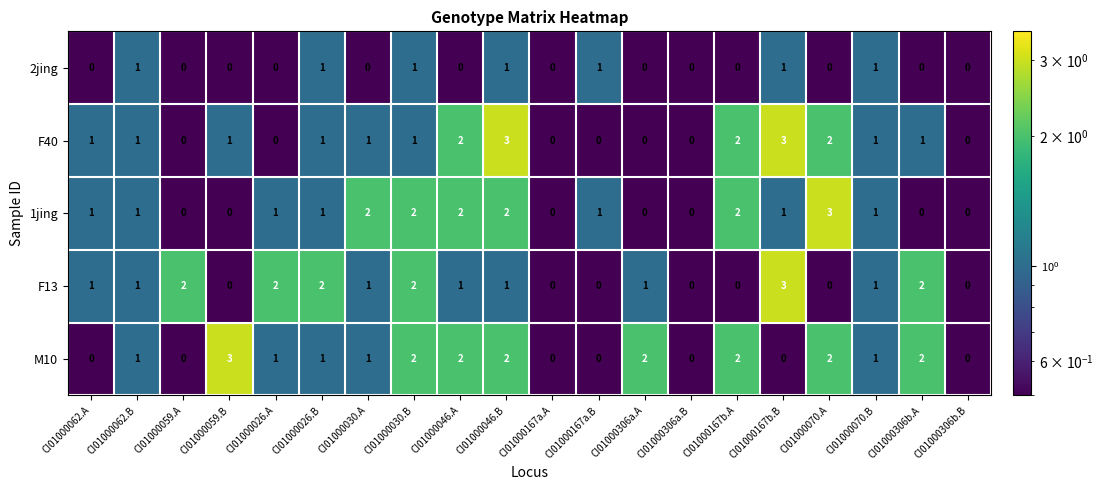

What is the sum of the 1jing values at CI01000167a.B and CI01000046.A?

3